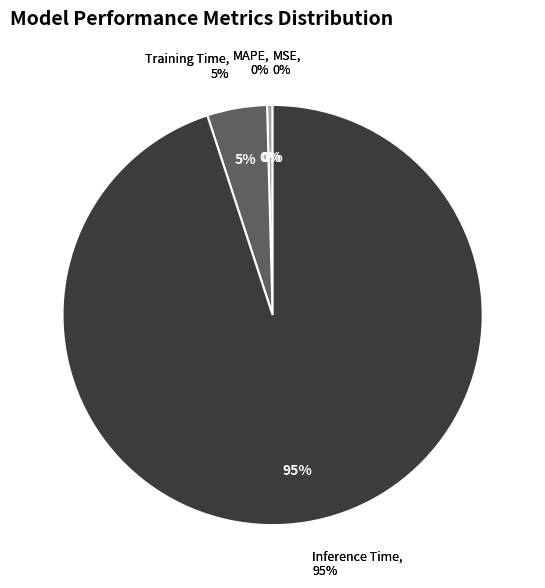

Which category has the biggest portion of the pie?

Inference Time